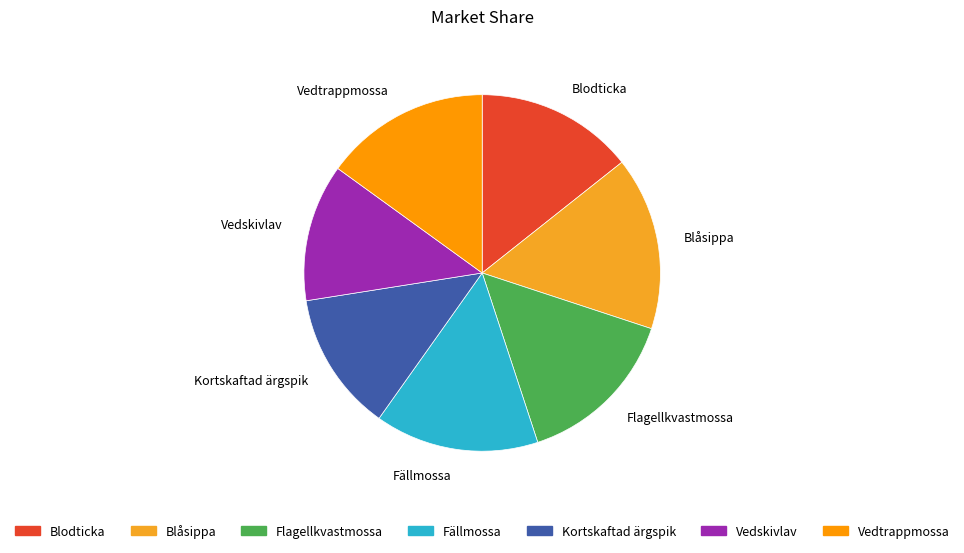

The Fällmossa slice represents 9% of the pie. True or false?

False